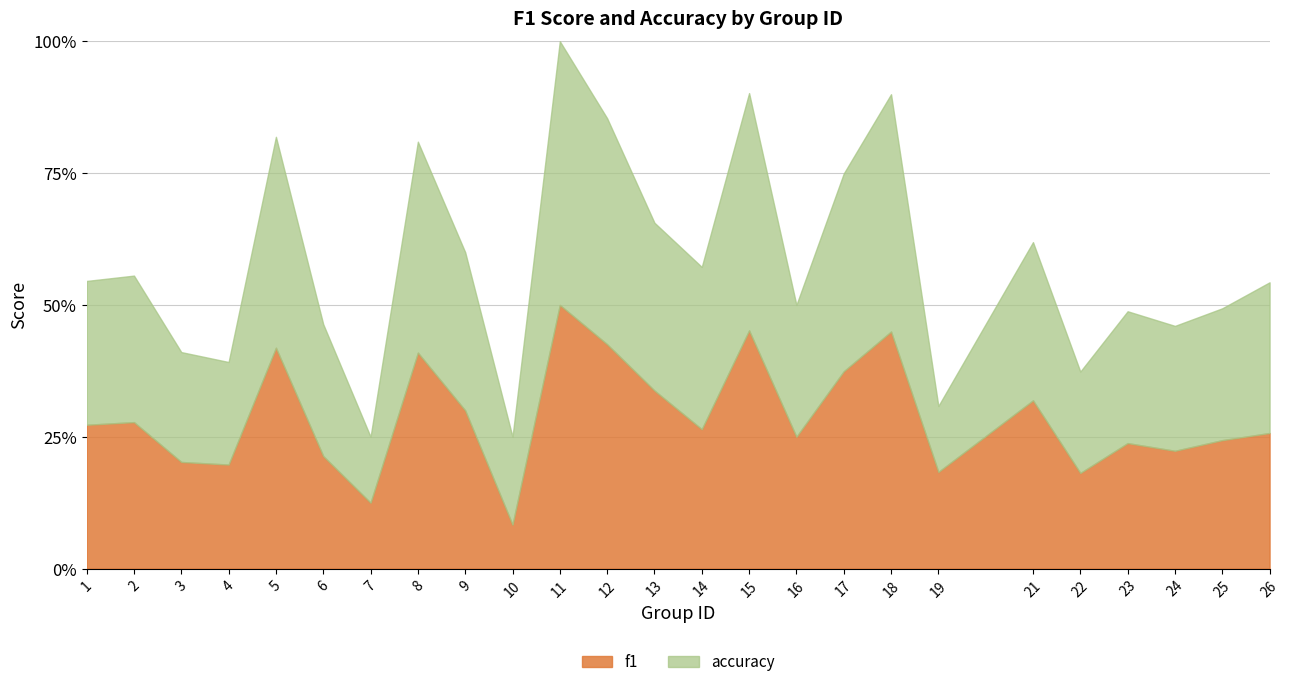

Does the chart display data point markers on the line(s)?

No